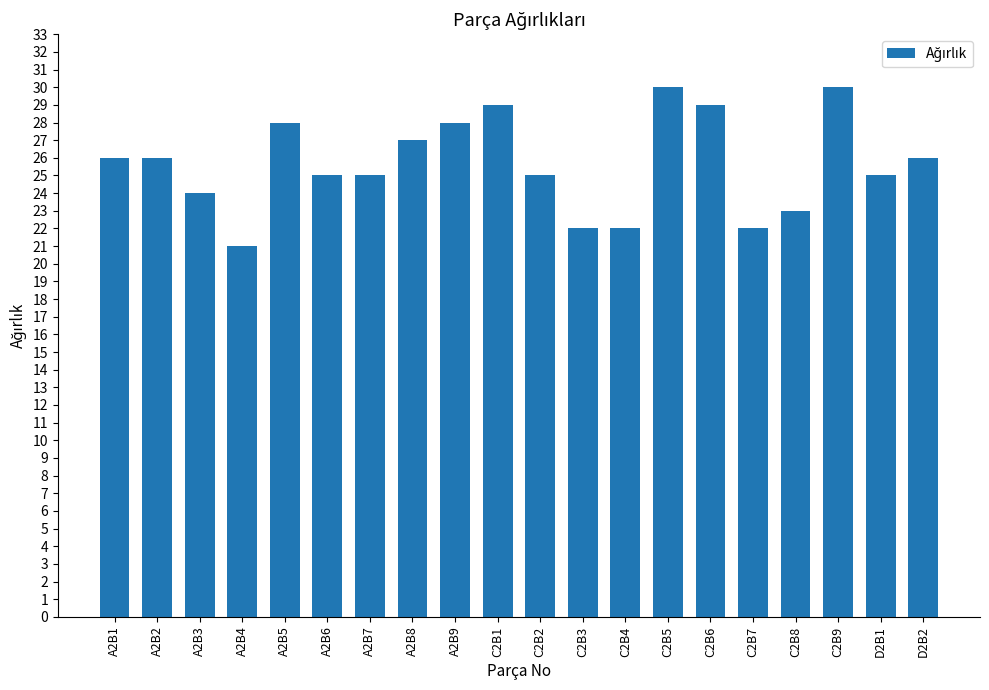

How many data points does each series have?

20